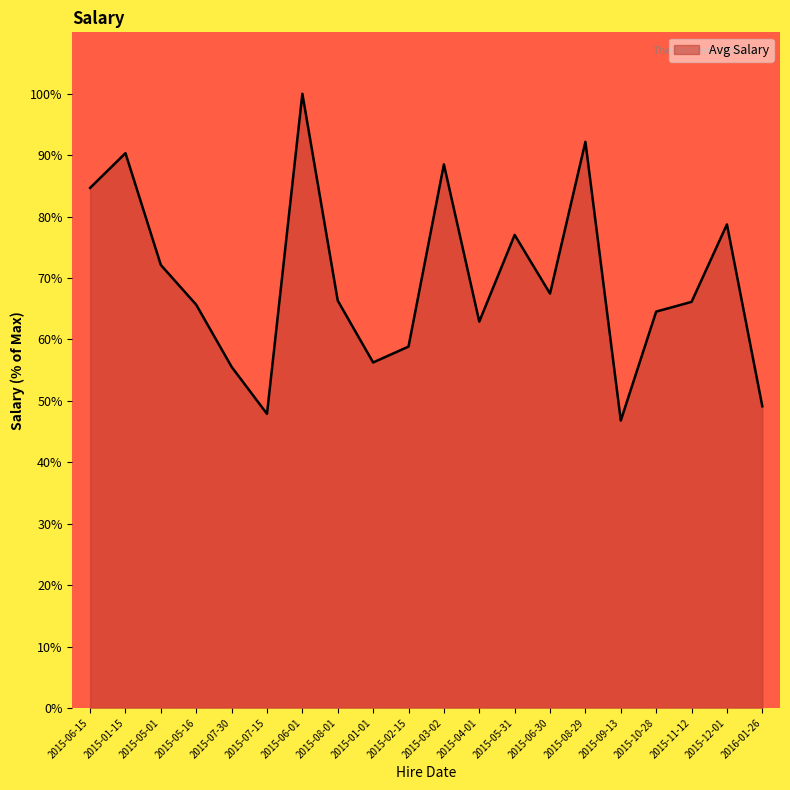

Which label corresponds to the largest value in the chart?

2015-06-01